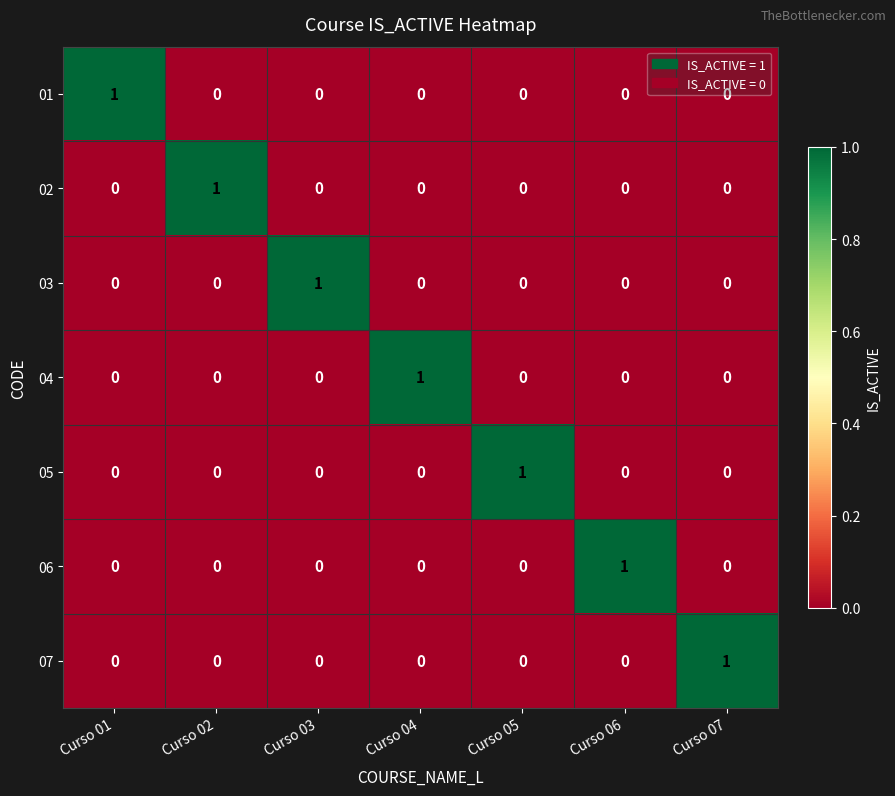

At which label does 04 reach its peak?

Curso 04